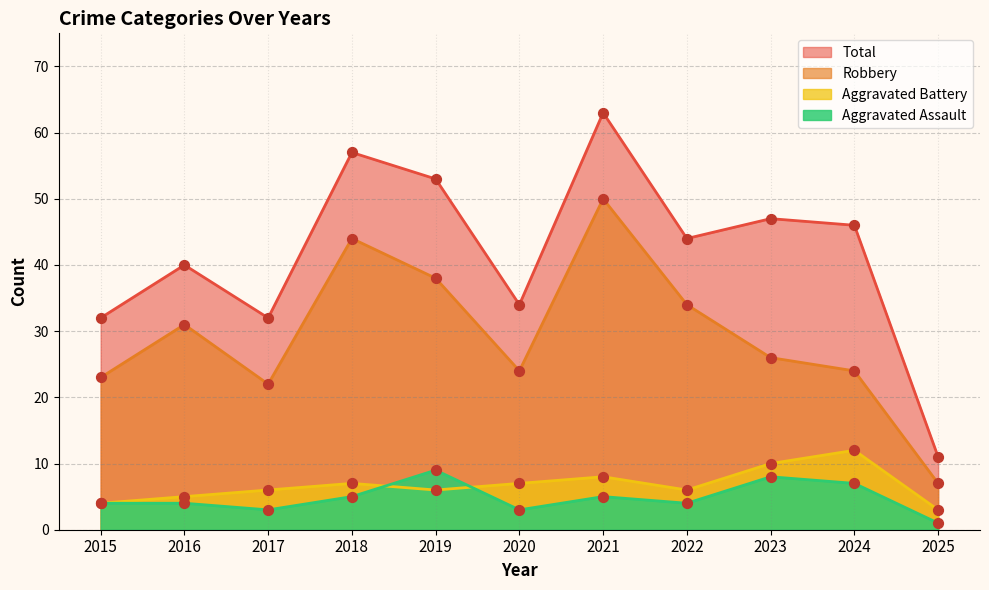

Which series has the largest Y range (max minus min)?

Total